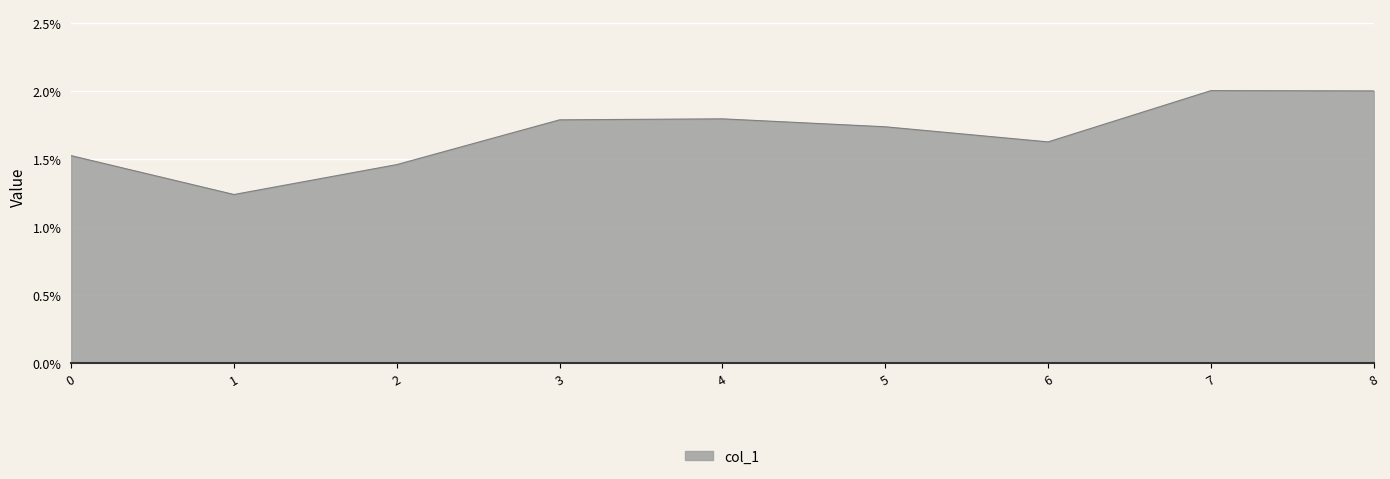

How many interior local peaks (higher than both neighbors) does the data have?

2